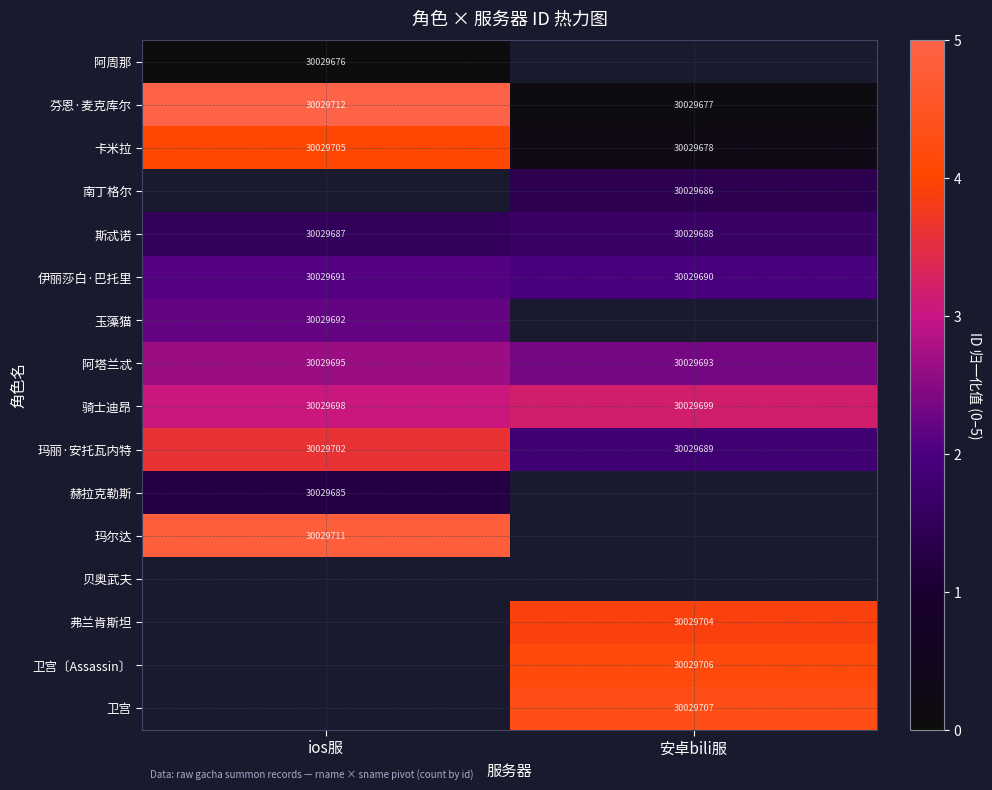

List the labels in order of 卡米拉 value, smallest first.

安卓bili服, ios服